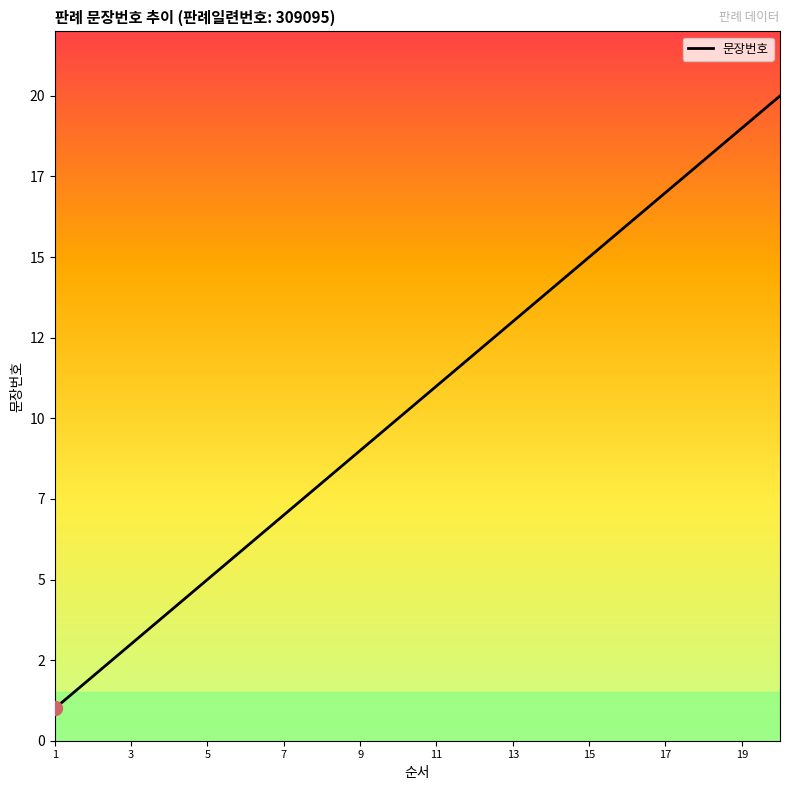

Does the chart have visible grid lines?

No